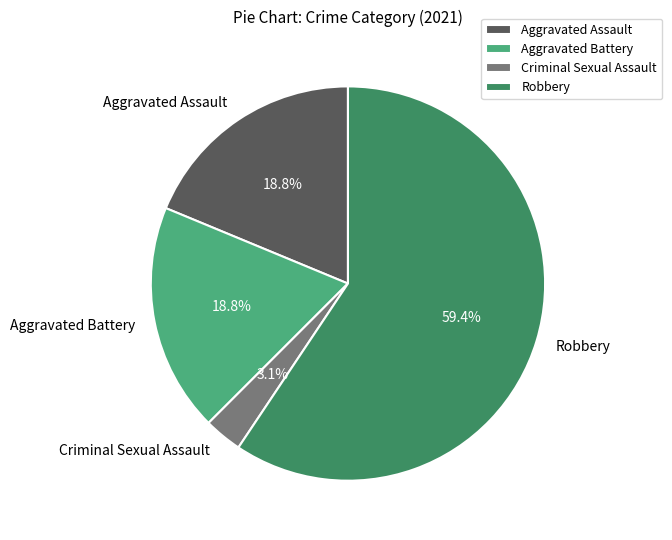

Which category has the biggest portion of the pie?

Robbery